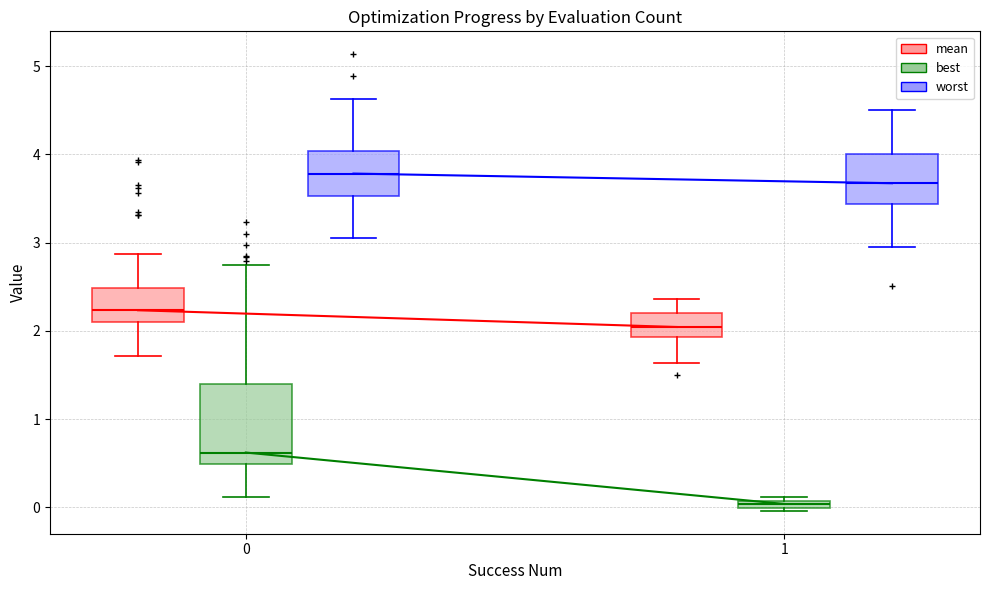

Where is the lower edge of the box for 0 (worst) on the y-axis? The values are not printed on the chart, so give them approximately, as read against the axis.

3.5